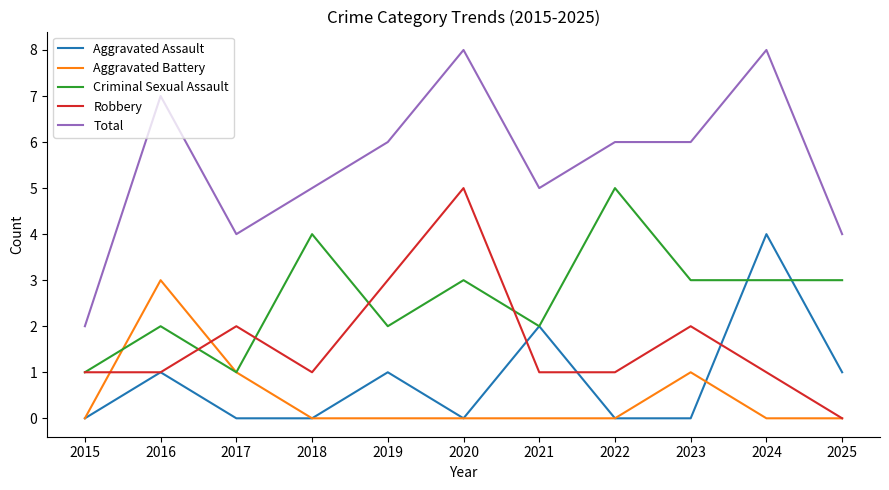

What is the average value of the Aggravated Assault series?

1